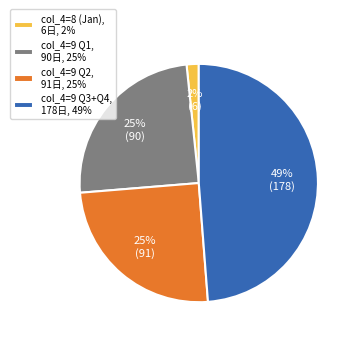

Is the sum of col_4=9 Q3+Q4, 178日, 49% and col_4=8 (Jan), 6日, 2% greater than half?

Yes